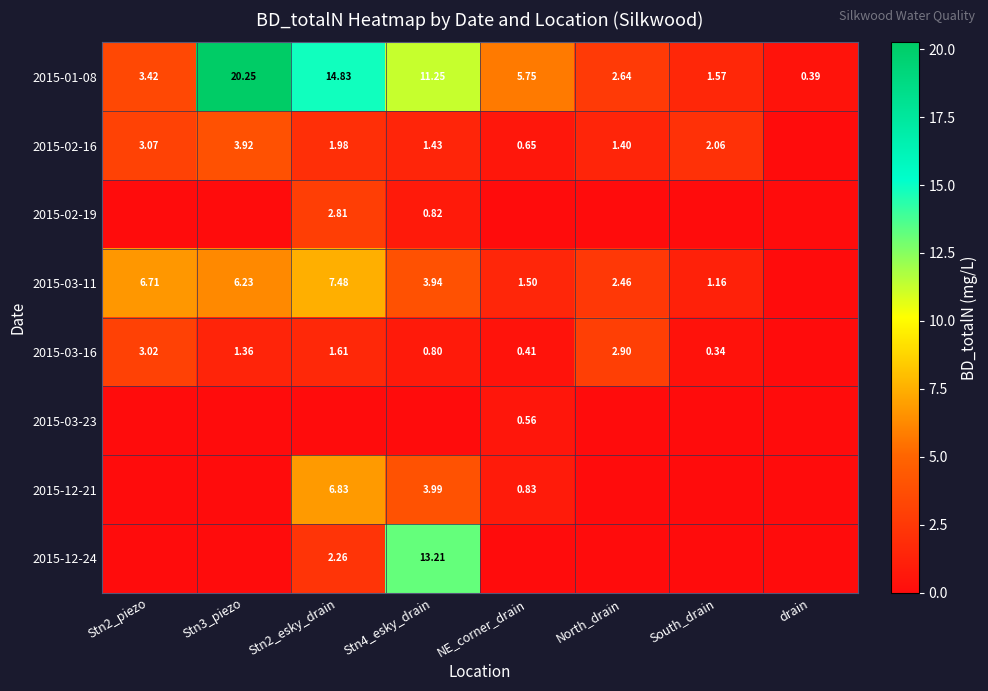

Which category has the lowest value in the 2015-01-08 series?

drain